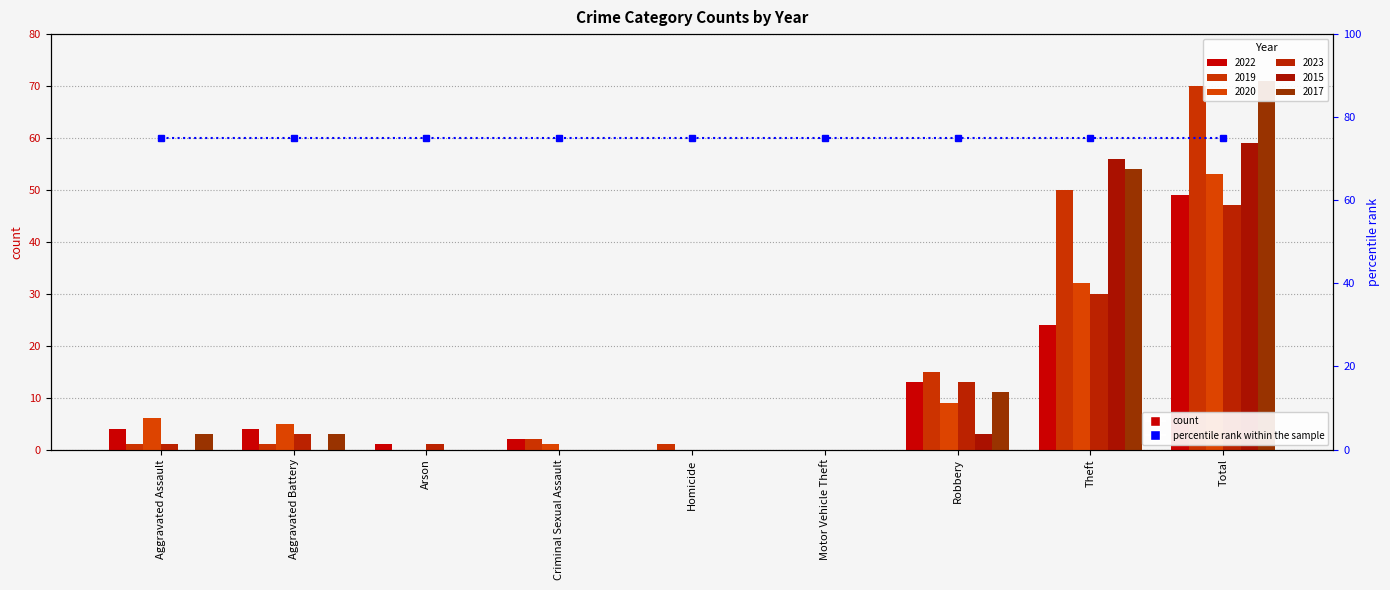

What is the sum of the 2022 values at Robbery and Aggravated Battery?

17